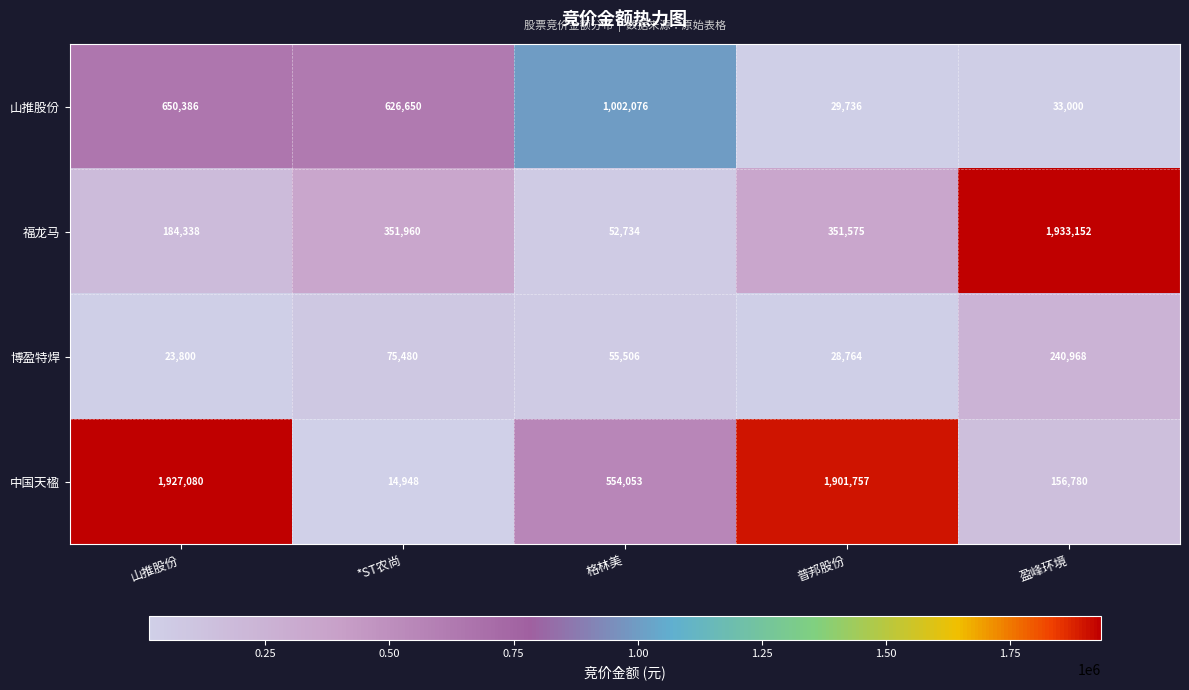

Which series has the widest spread of values?

中国天楹